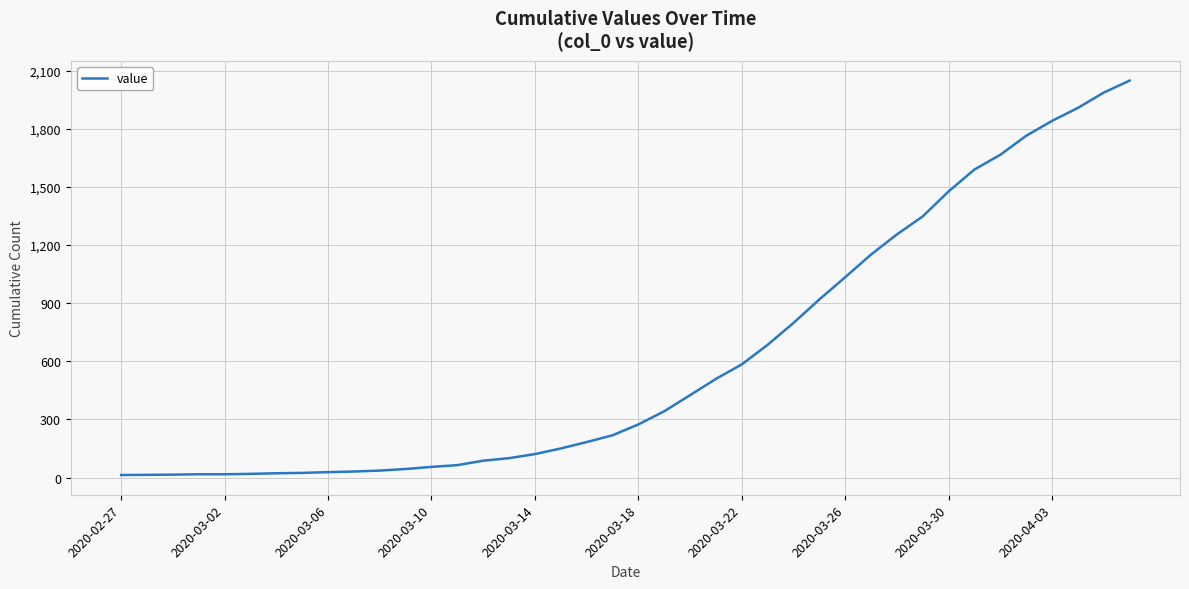

What is the greatest value displayed?

2049